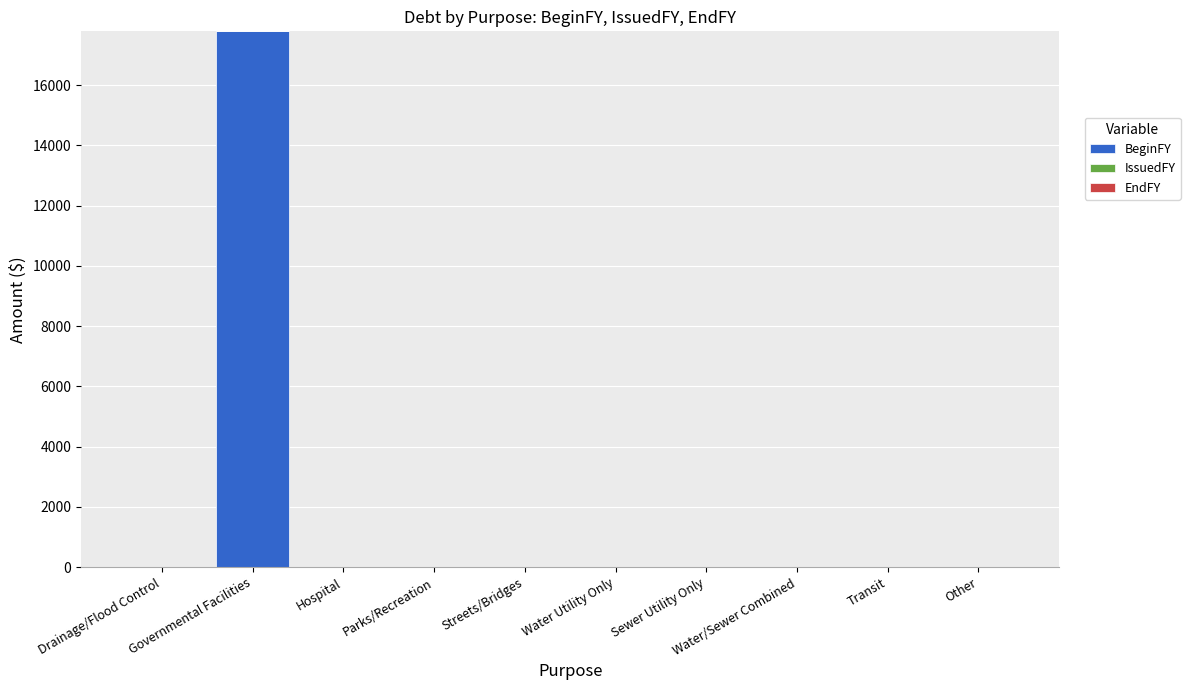

The chart shows a value of 0 at Water Utility Only. True or false?

True